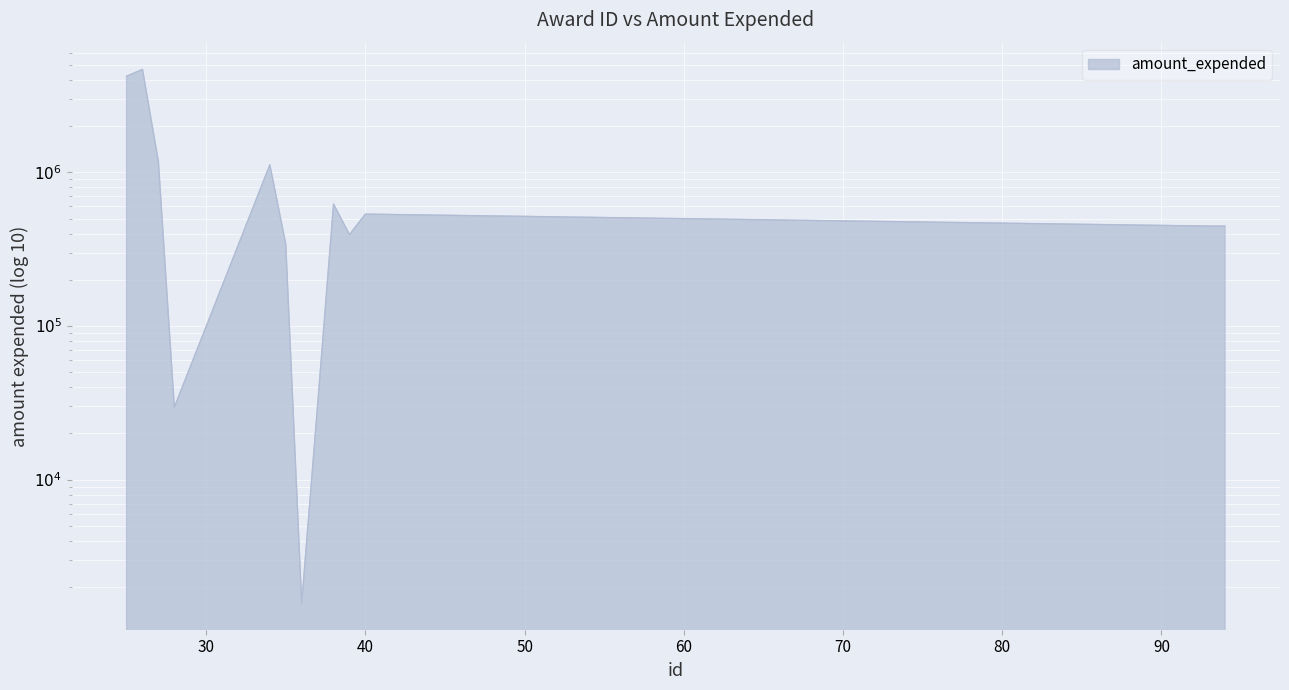

What is the greatest value displayed?

4683417